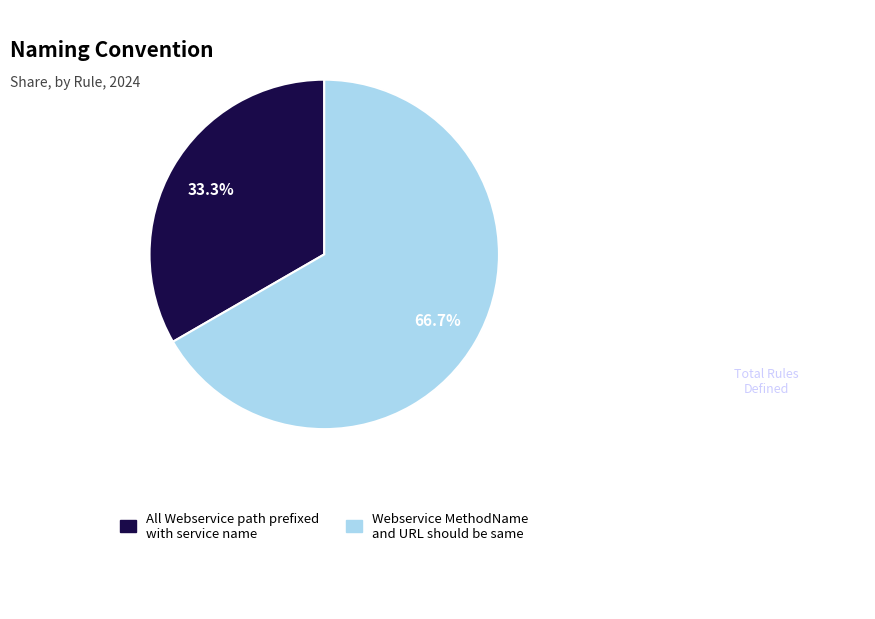

Is there a majority slice in this chart?

Yes